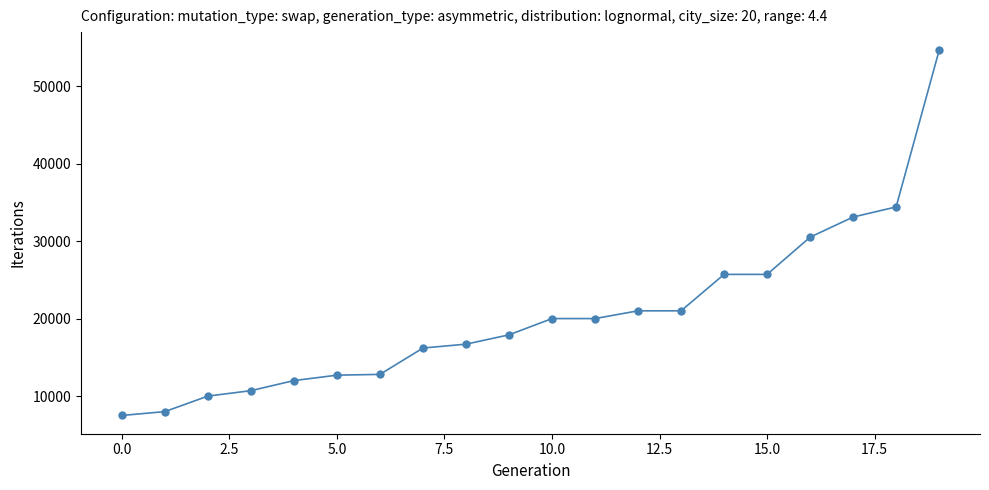

What is the value of the 17th point from the left?

30500